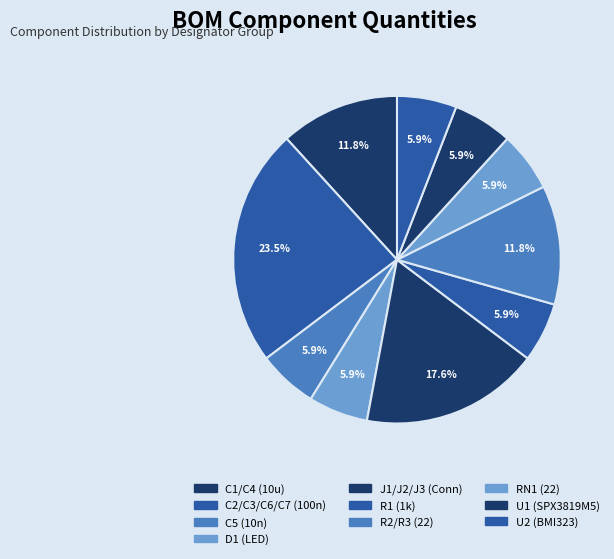

What portion of the pie excludes R1 (1k)?

94.1%